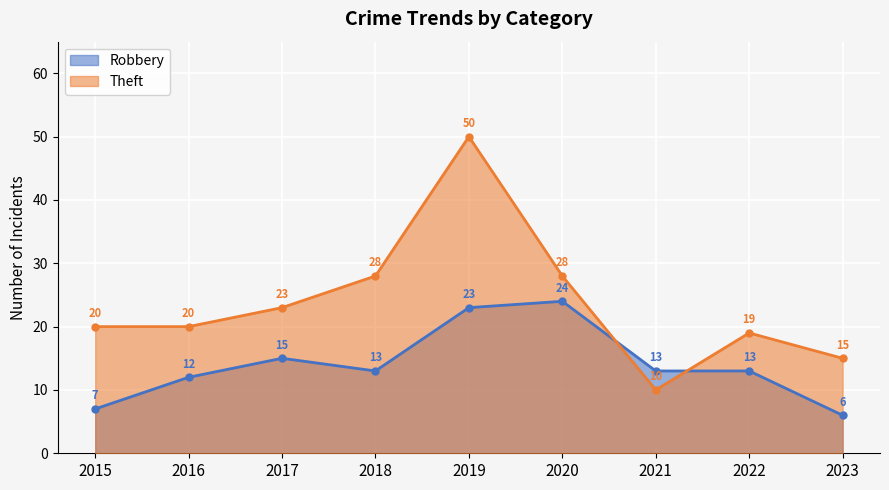

Read the Theft value at 2020, to the nearest 5.

30